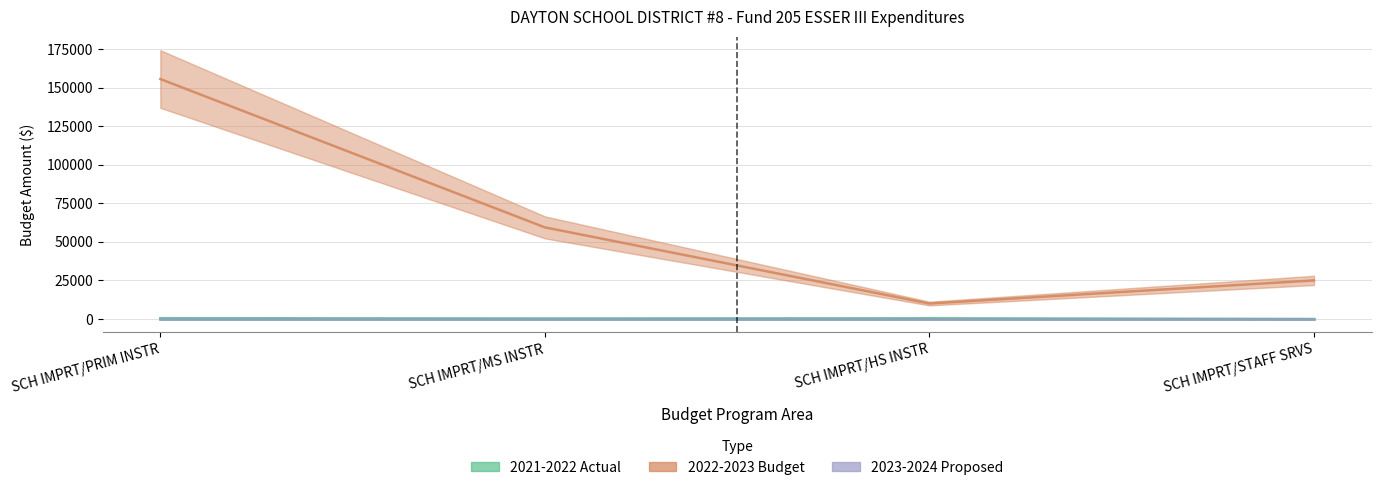

True or false: 2022-2023 Budget and 2023-2024 Proposed intersect in this chart.

False